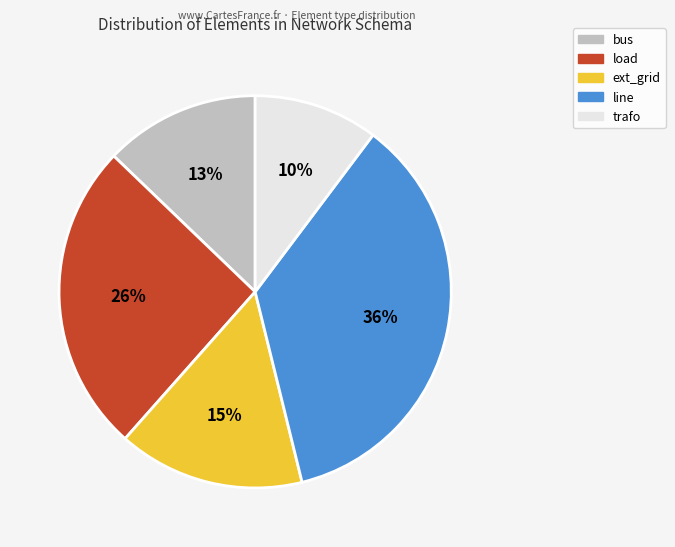

Is load the majority of the pie?

No